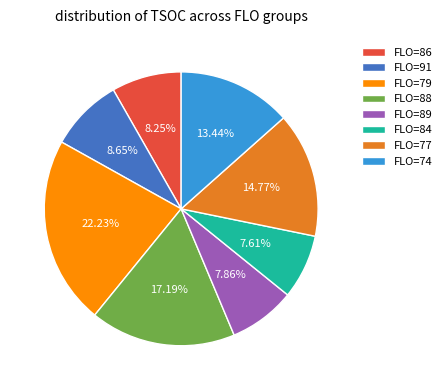

Does any single category account for the majority?

No